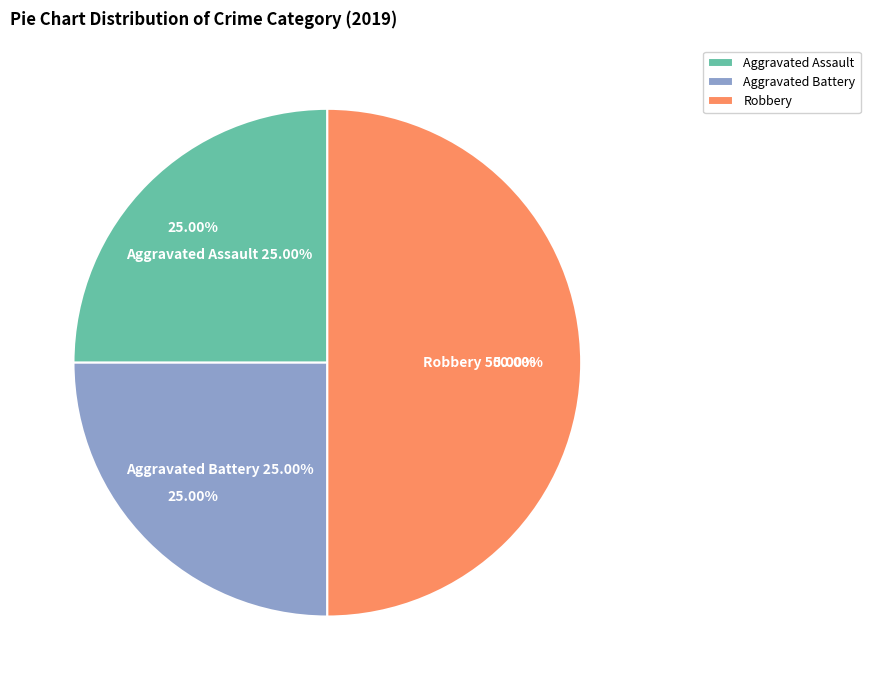

Rank the categories by value from lowest to highest.

Aggravated Assault, Aggravated Battery, Robbery